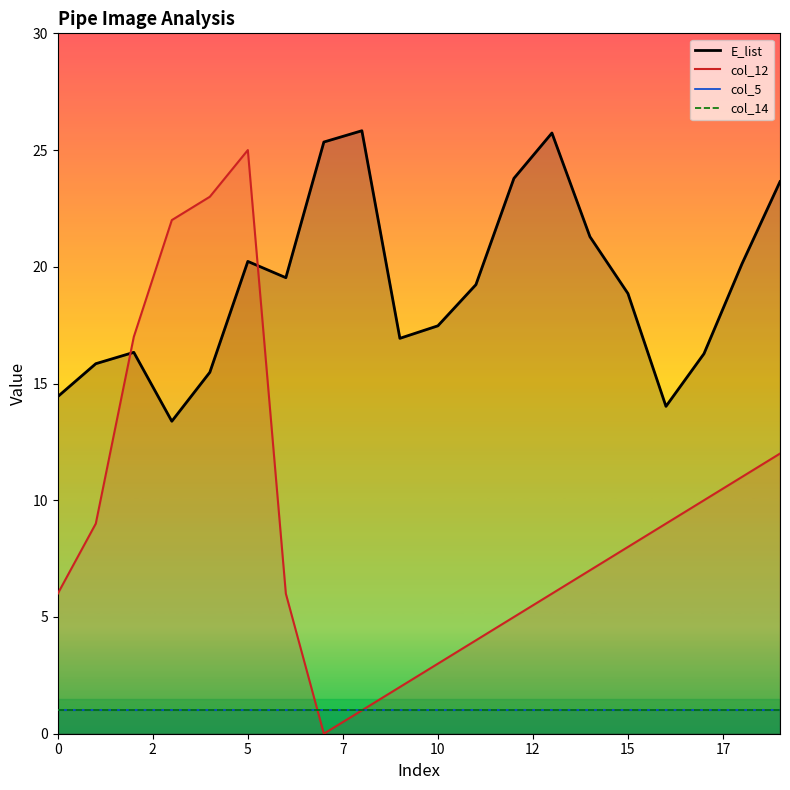

What is the average value of the col_14 series?

1.0